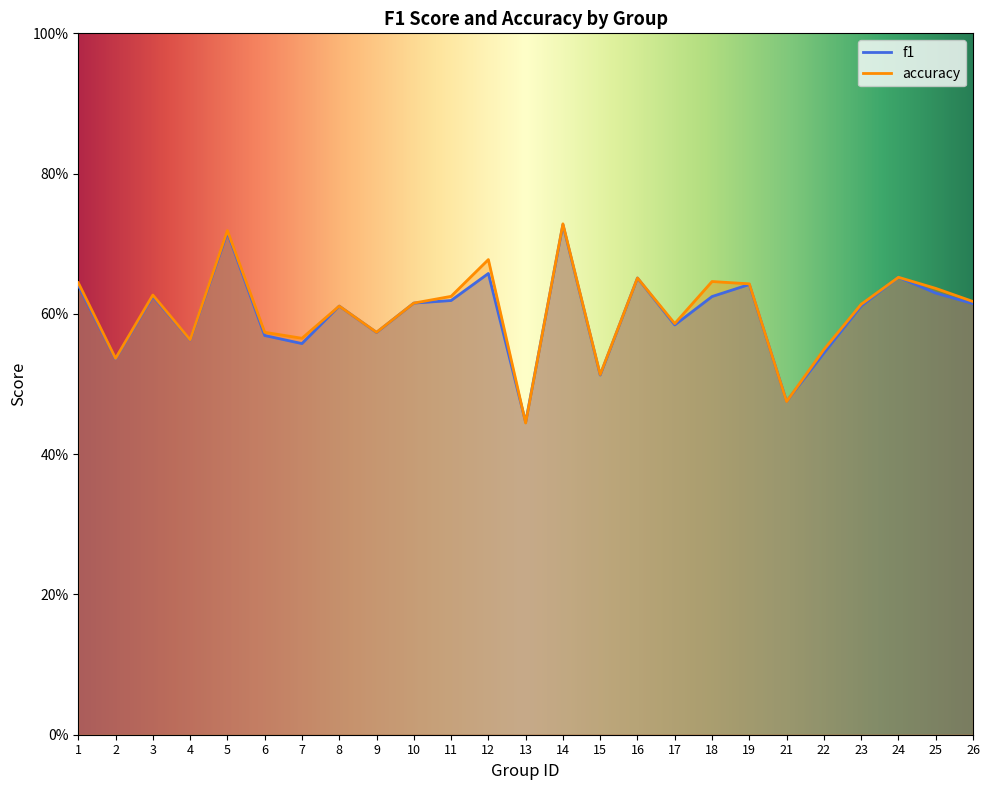

Which series ends up on top after the final intersection of accuracy and f1?

accuracy